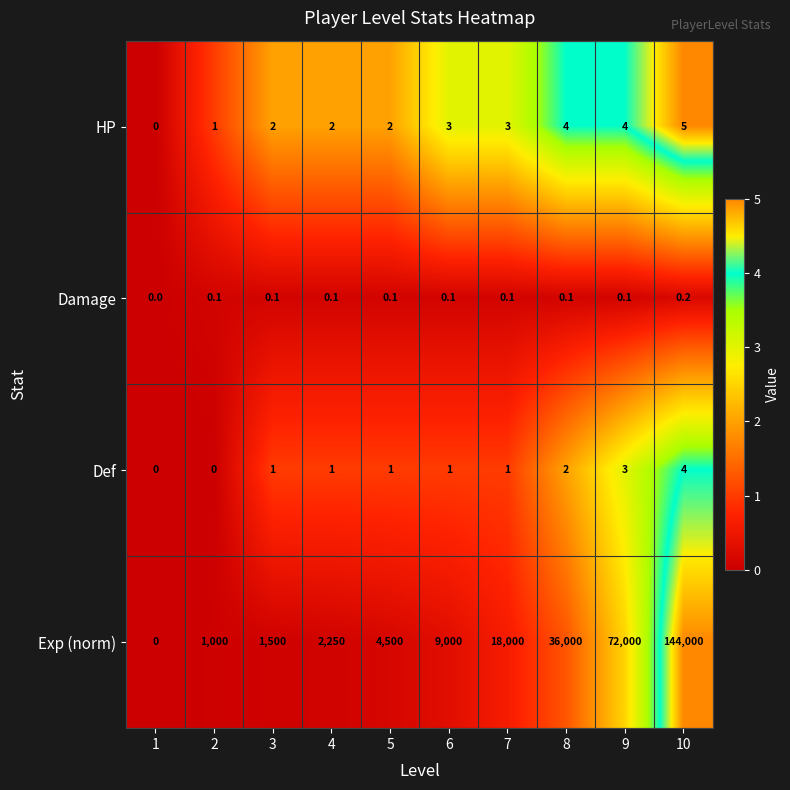

What is the greatest value displayed?

144000.0